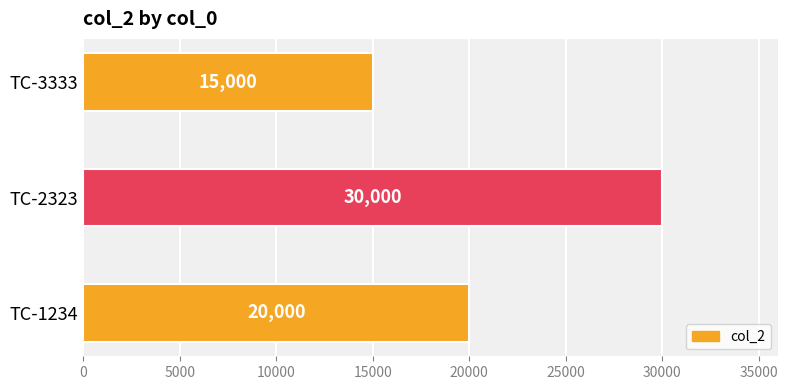

Where is the data nearest to the value 22500?

TC-1234